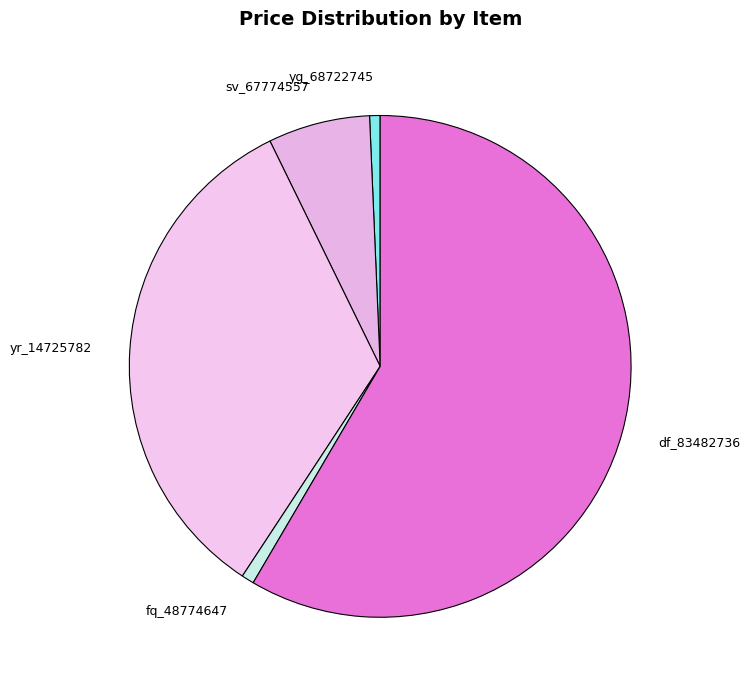

Is df_83482736 the majority of the pie?

Yes